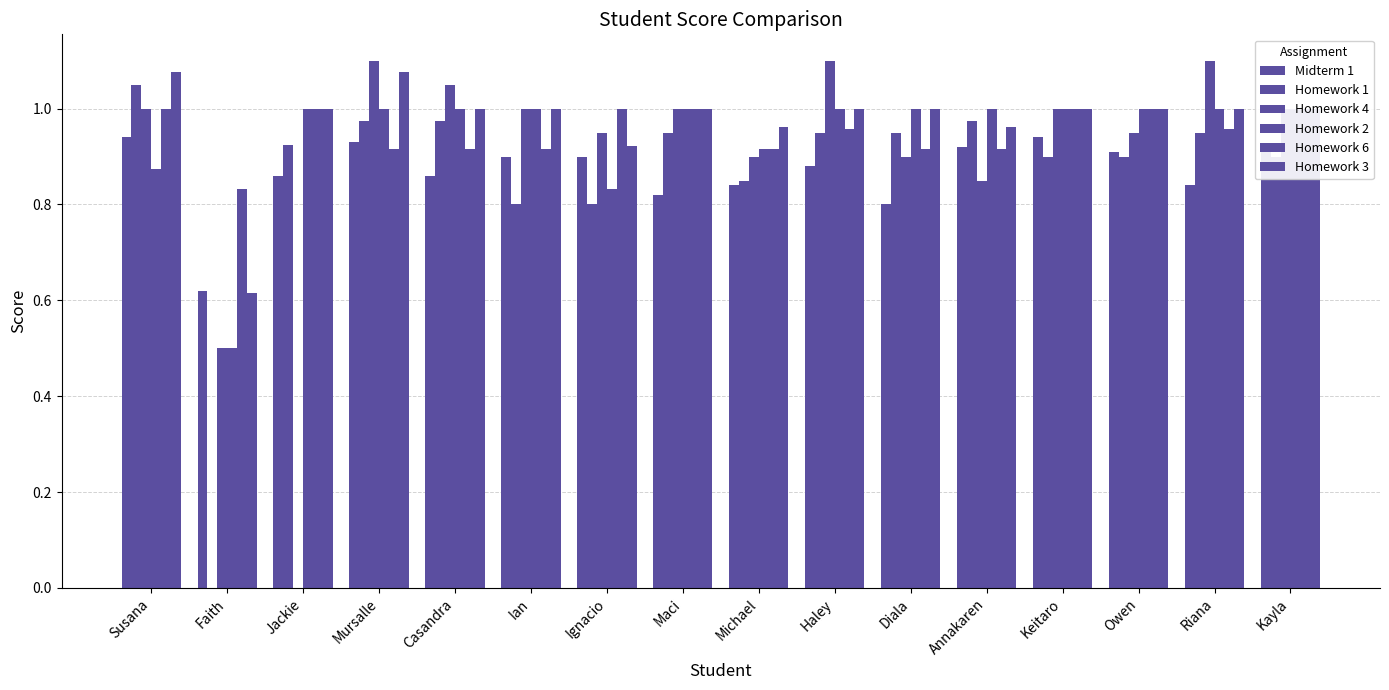

Reading right to left, what are all the values shown in this chart?

Midterm 1: Kayla=0.9	Riana=0.8	Owen=0.9	Keitaro=0.9	Annakaren=0.9	Diala=0.8	Haley=0.9	Michael=0.8	Maci=0.8	Ignacio=0.9	Ian=0.9	Casandra=0.9	Mursalle=0.9	Jackie=0.9	Faith=0.6	Susana=0.9
Homework 1: Kayla=0.9	Riana=0.9	Owen=0.9	Keitaro=0.9	Annakaren=1.0	Diala=0.9	Haley=0.9	Michael=0.8	Maci=0.9	Ignacio=0.8	Ian=0.8	Casandra=1.0	Mursalle=1.0	Jackie=0.9	Faith=0.0	Susana=1.1
Homework 4: Kayla=1.0	Riana=1.1	Owen=0.9	Keitaro=1.0	Annakaren=0.8	Diala=0.9	Haley=1.1	Michael=0.9	Maci=1.0	Ignacio=0.9	Ian=1.0	Casandra=1.1	Mursalle=1.1	Jackie=0.0	Faith=0.5	Susana=1.0
Homework 2: Kayla=1.0	Riana=1.0	Owen=1.0	Keitaro=1.0	Annakaren=1.0	Diala=1.0	Haley=1.0	Michael=0.9	Maci=1.0	Ignacio=0.8	Ian=1.0	Casandra=1.0	Mursalle=1.0	Jackie=1.0	Faith=0.5	Susana=0.9
Homework 6: Kayla=1.0	Riana=1.0	Owen=1.0	Keitaro=1.0	Annakaren=0.9	Diala=0.9	Haley=1.0	Michael=0.9	Maci=1.0	Ignacio=1.0	Ian=0.9	Casandra=0.9	Mursalle=0.9	Jackie=1.0	Faith=0.8	Susana=1.0
Homework 3: Kayla=1.0	Riana=1.0	Owen=1.0	Keitaro=1.0	Annakaren=1.0	Diala=1.0	Haley=1.0	Michael=1.0	Maci=1.0	Ignacio=0.9	Ian=1.0	Casandra=1.0	Mursalle=1.1	Jackie=1.0	Faith=0.6	Susana=1.1